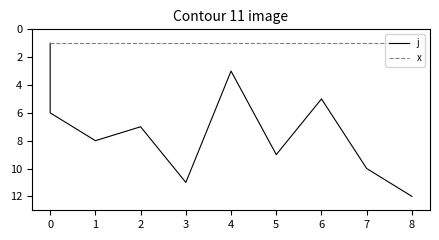

True or false: x and j cross at least once.

False